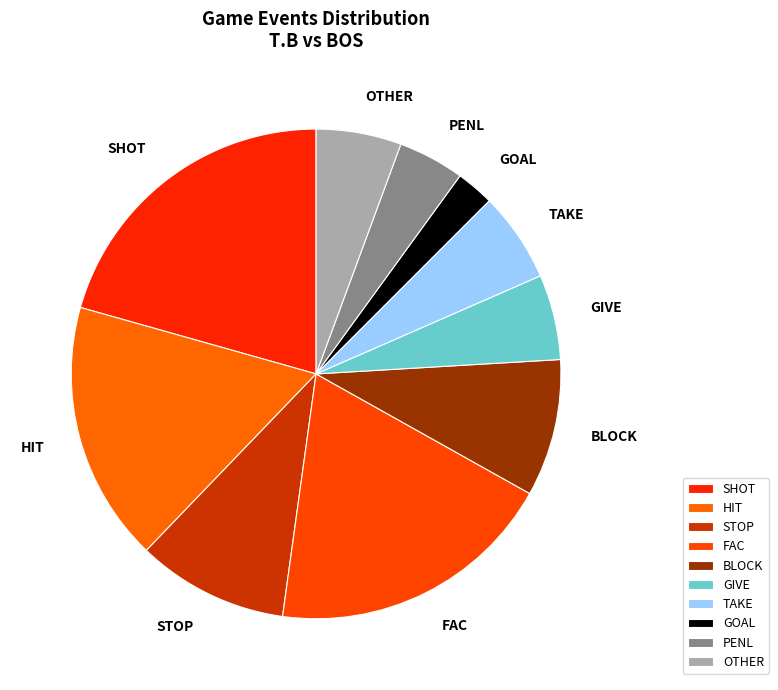

Does SHOT account for over 50% of the chart?

No